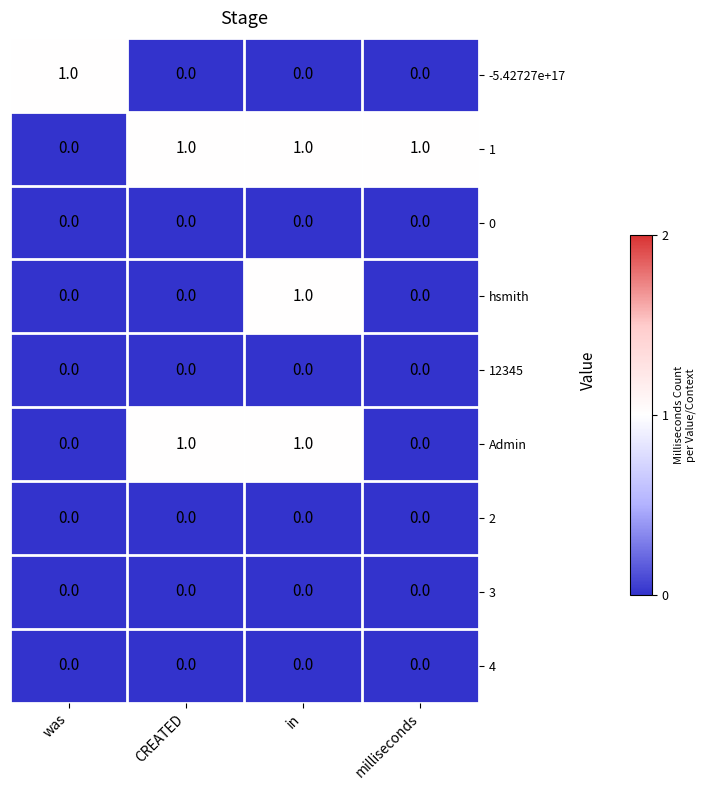

At which category is the sum across all series the highest?

in